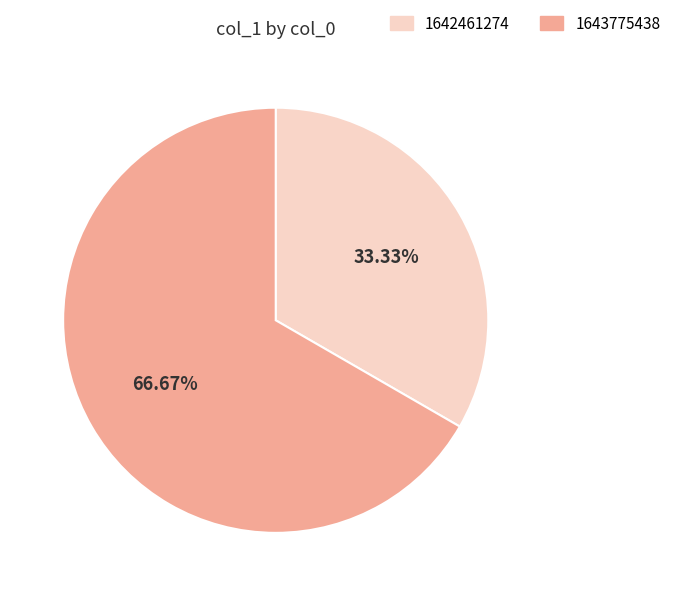

Is there any slice that represents more than half of the pie?

Yes